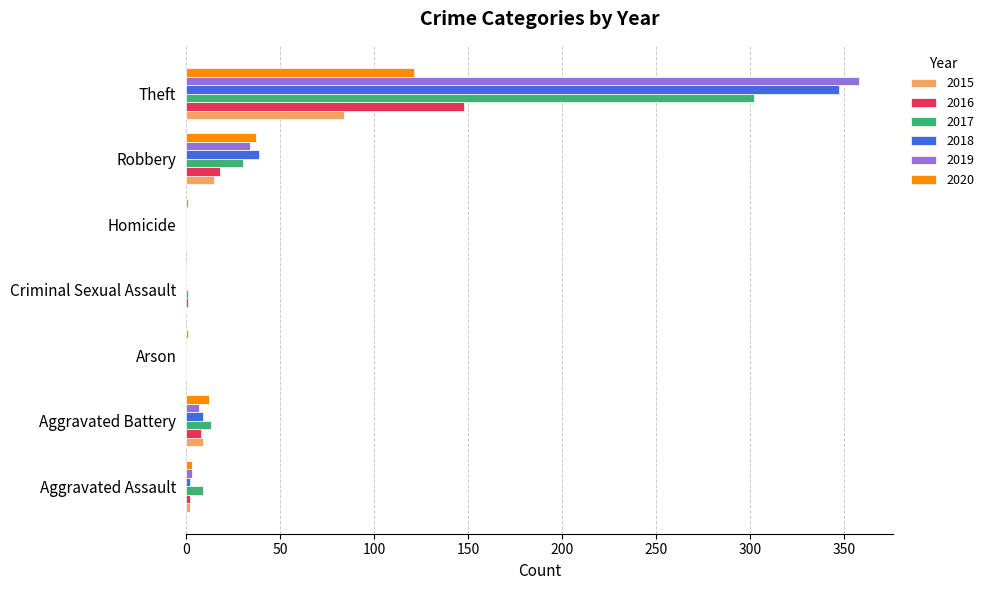

At which label is 2018 closest to 173?

Robbery